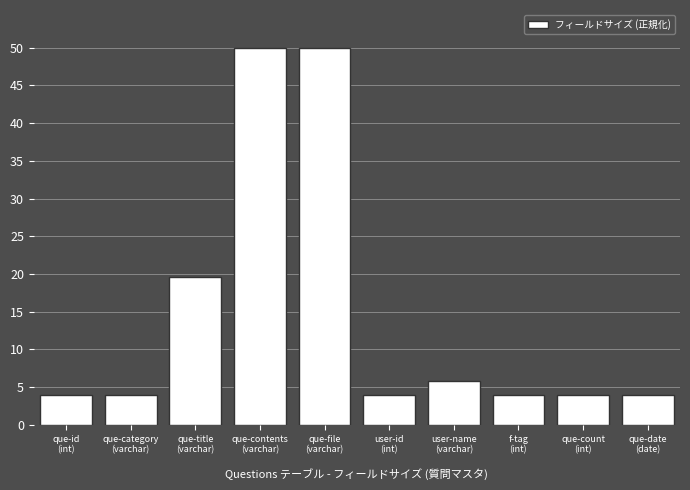

Reading left to right, extract all data points from this chart.

3.9	3.9	19.6	50.0	50.0	3.9	5.9	3.9	3.9	3.9